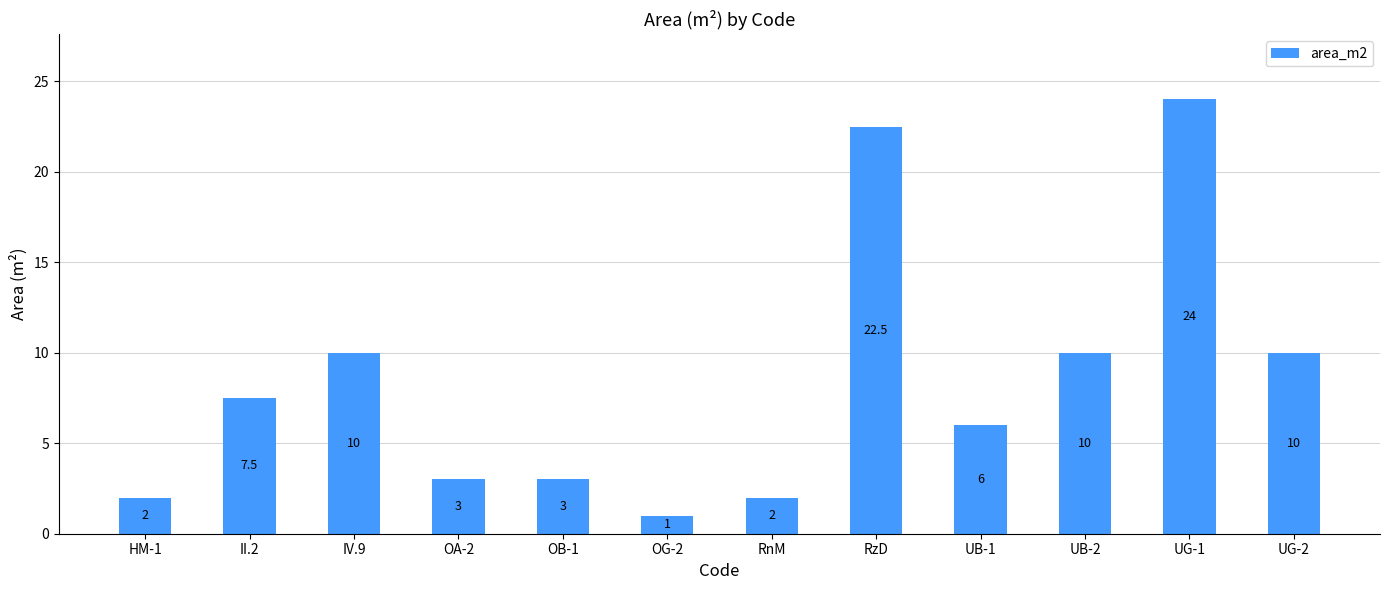

At which label does the data first exceed 7?

II.2